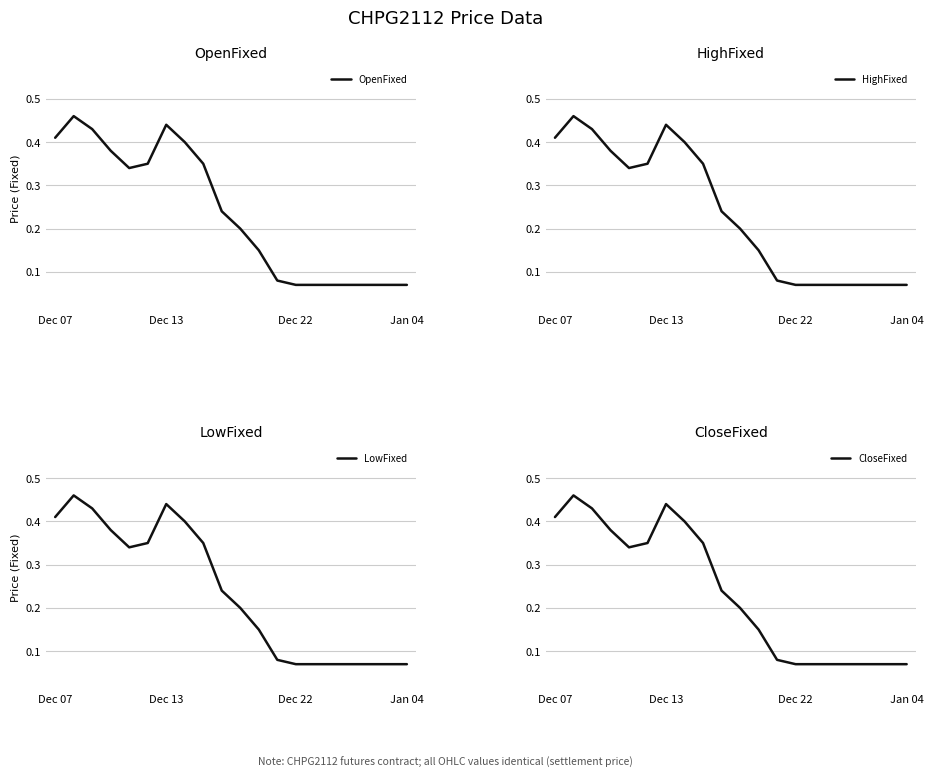

The LowFixed series shows 0.5 at 8. True or false?

False